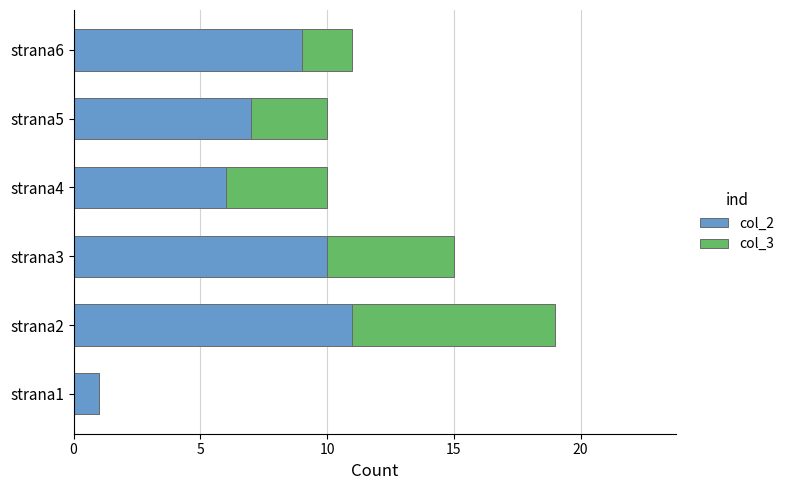

At which label is col_2 closest to 6?

strana4